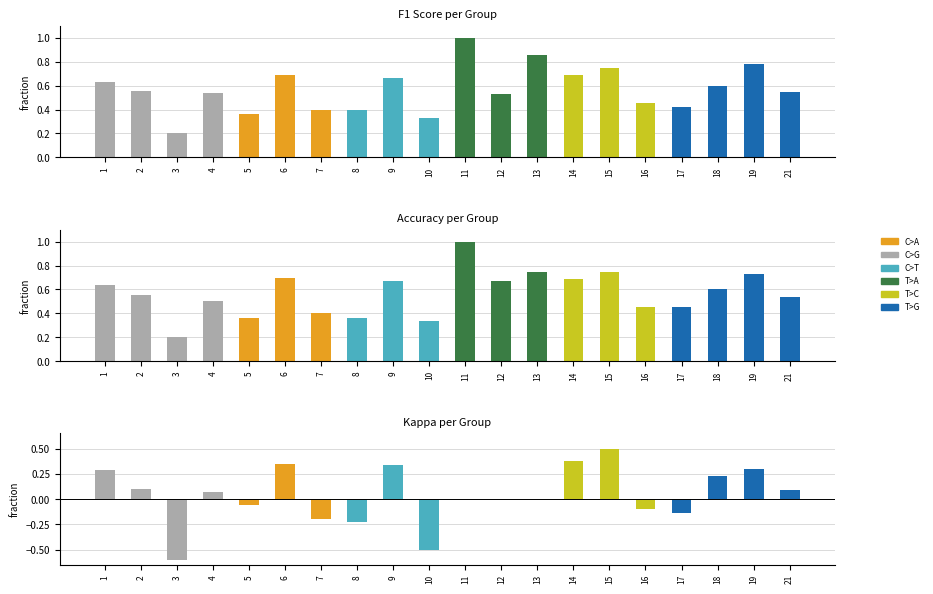

At which category does the chart reach its peak across all series?

11